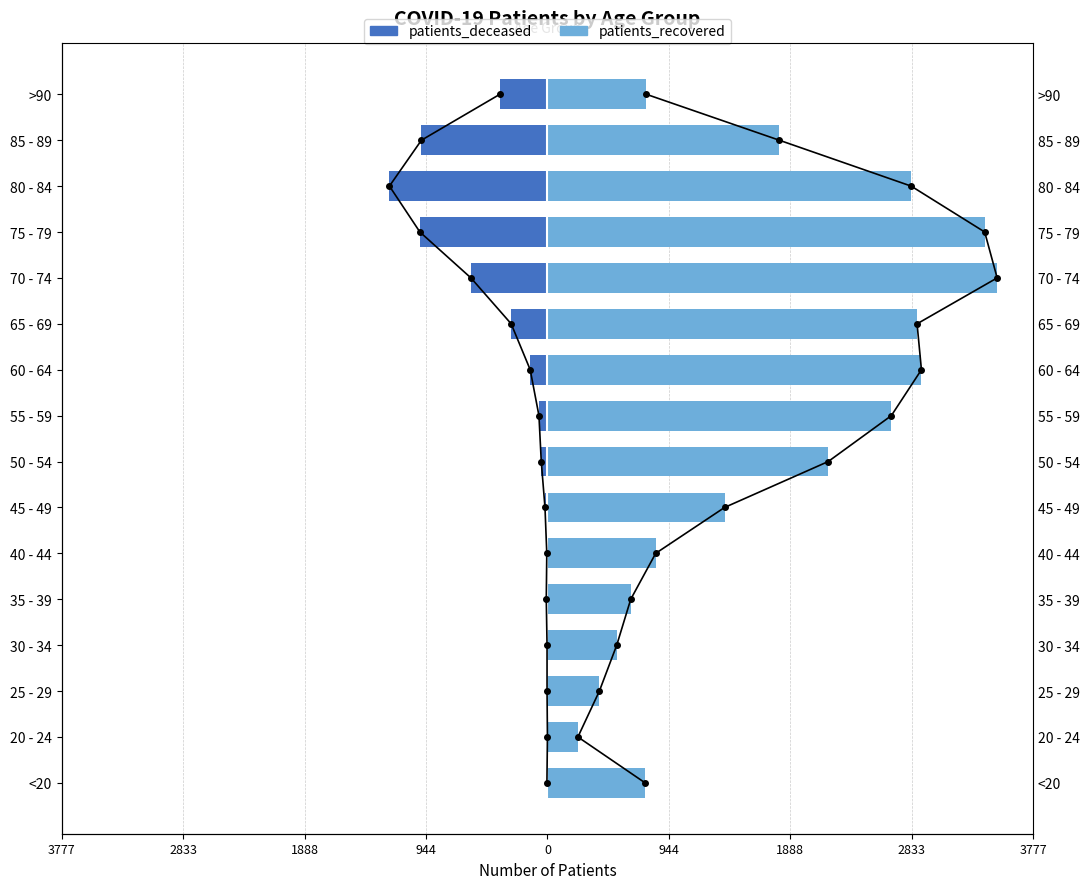

What is the difference between the maximum and minimum values in the patients_recovered series?

3261